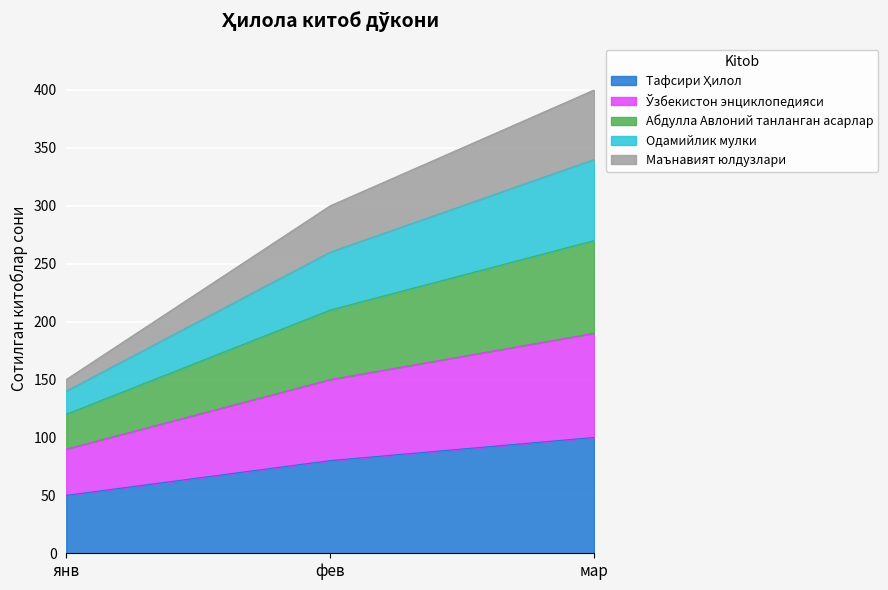

At which category is the sum across all series the highest?

мар